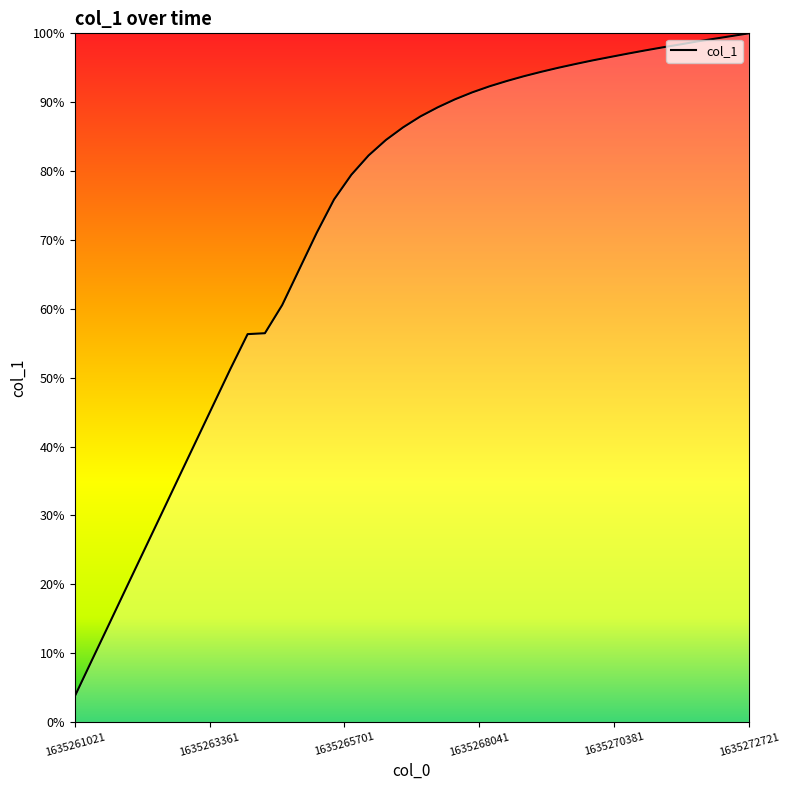

What is the difference between the maximum and minimum values?

96.3